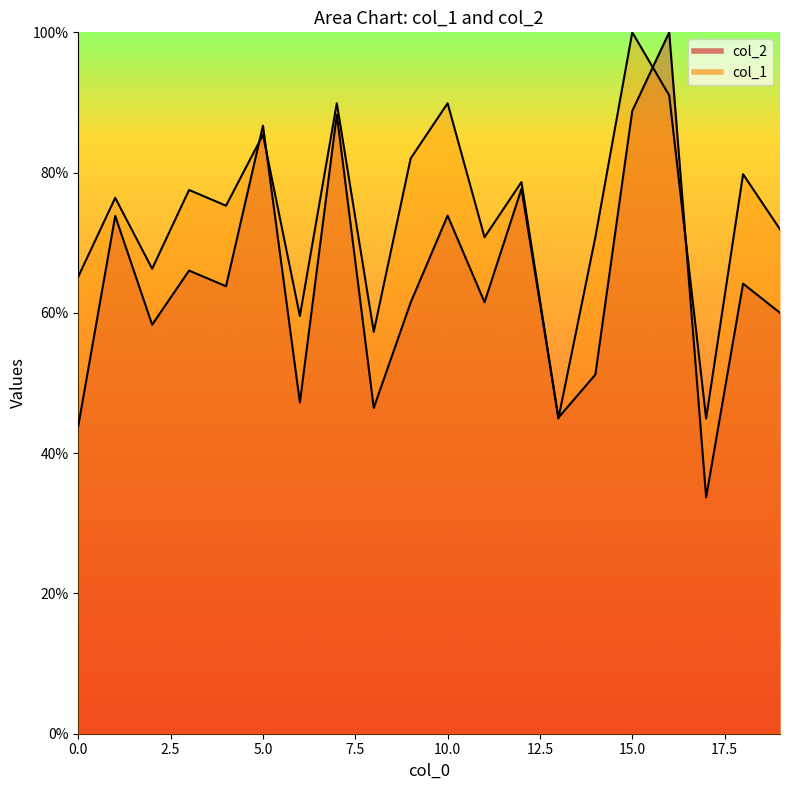

What is the total value across all series at 15?

188.8